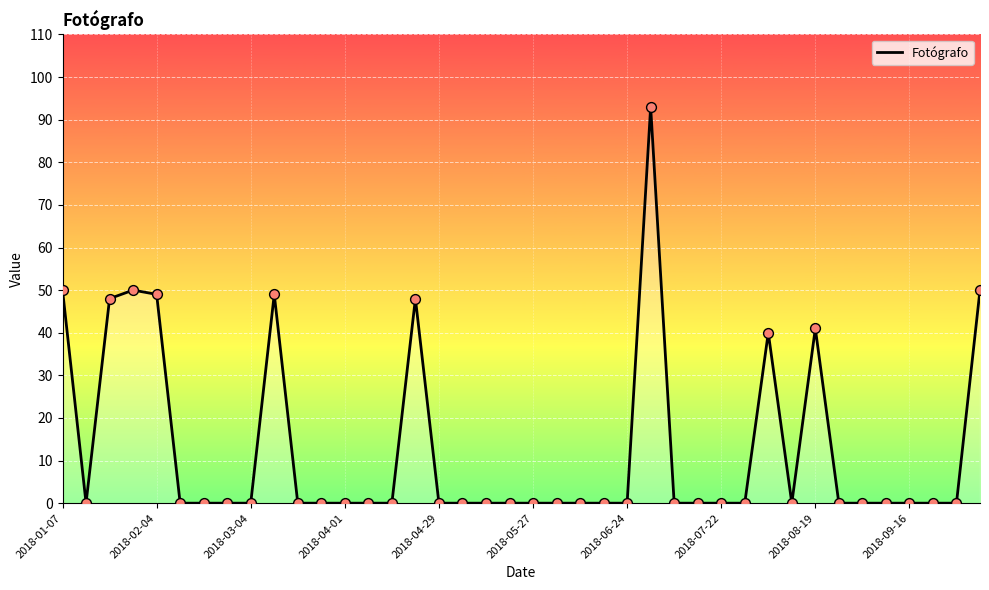

What is the difference between the maximum and minimum values?

93